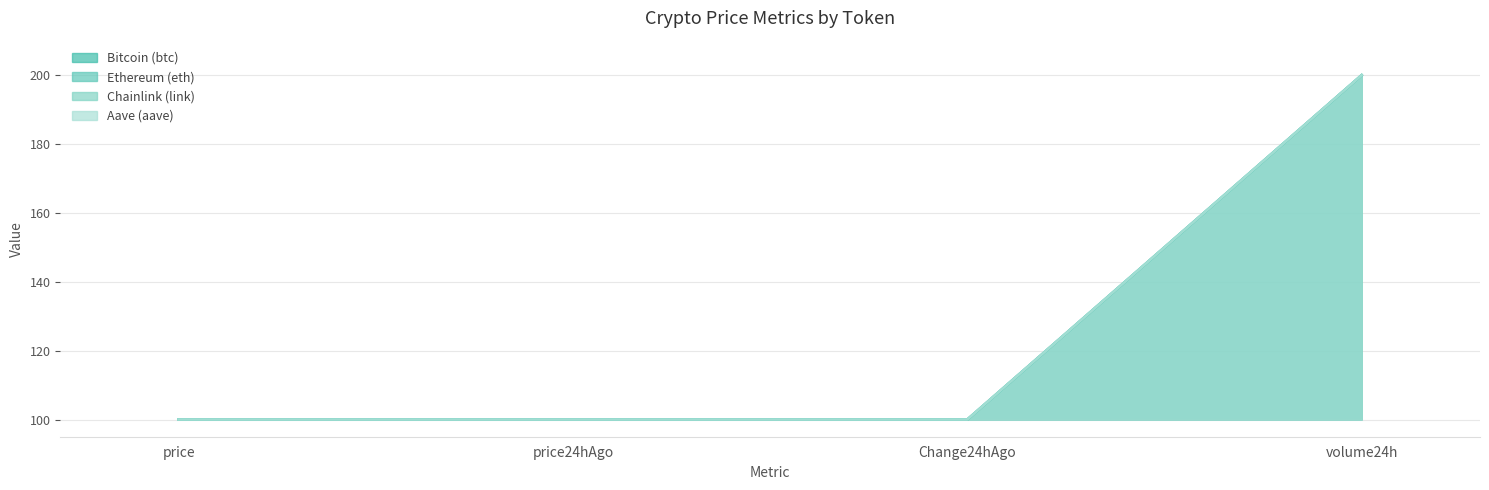

Read the Ethereum (eth) value at Change24hAgo.

100.0